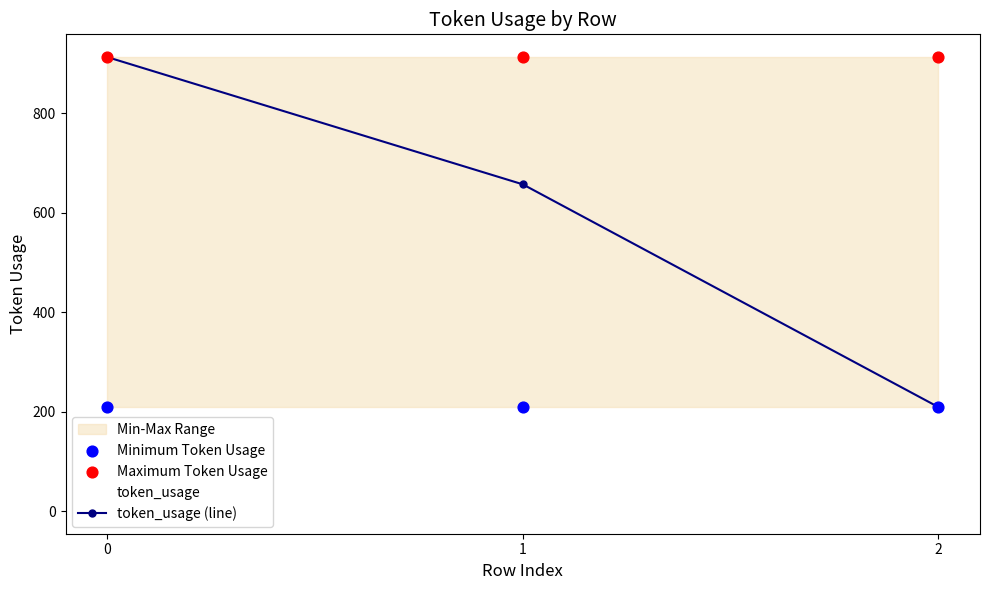

Is the value of Maximum Token Usage at 1 greater than the value of token_usage (line) at 1?

Yes